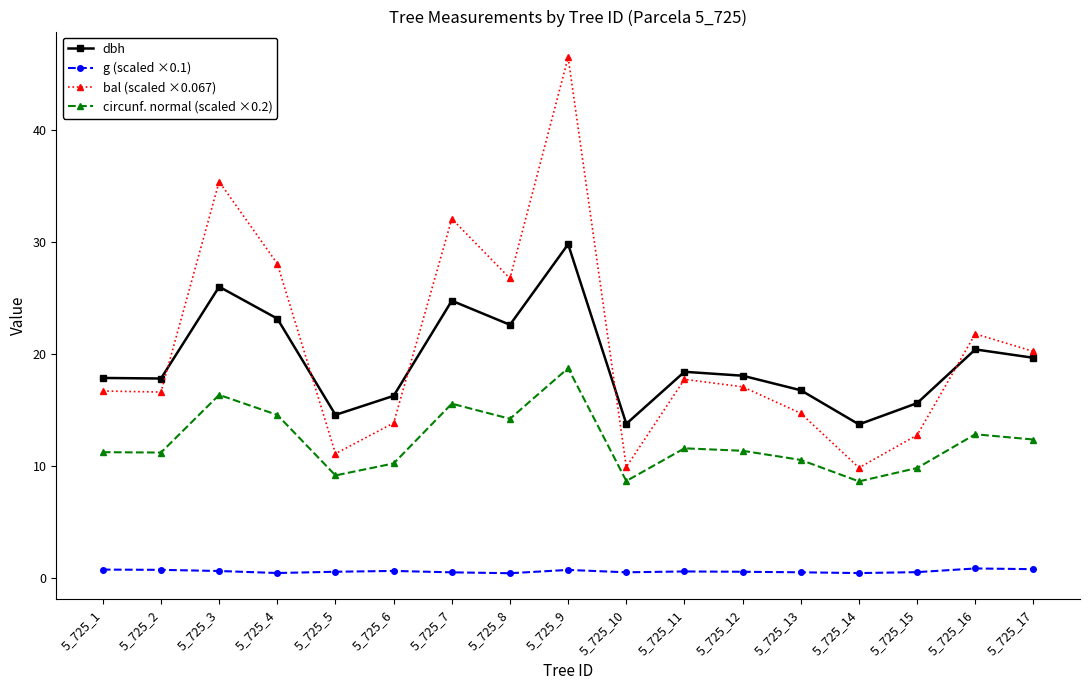

The g (scaled ×0.1) series shows 0.5 at 5_725_7. True or false?

True